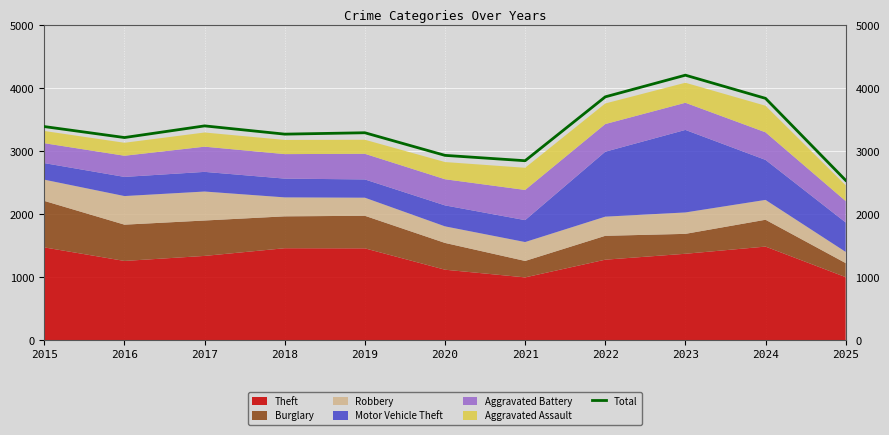

At which category does the data reach its first local peak?

2017